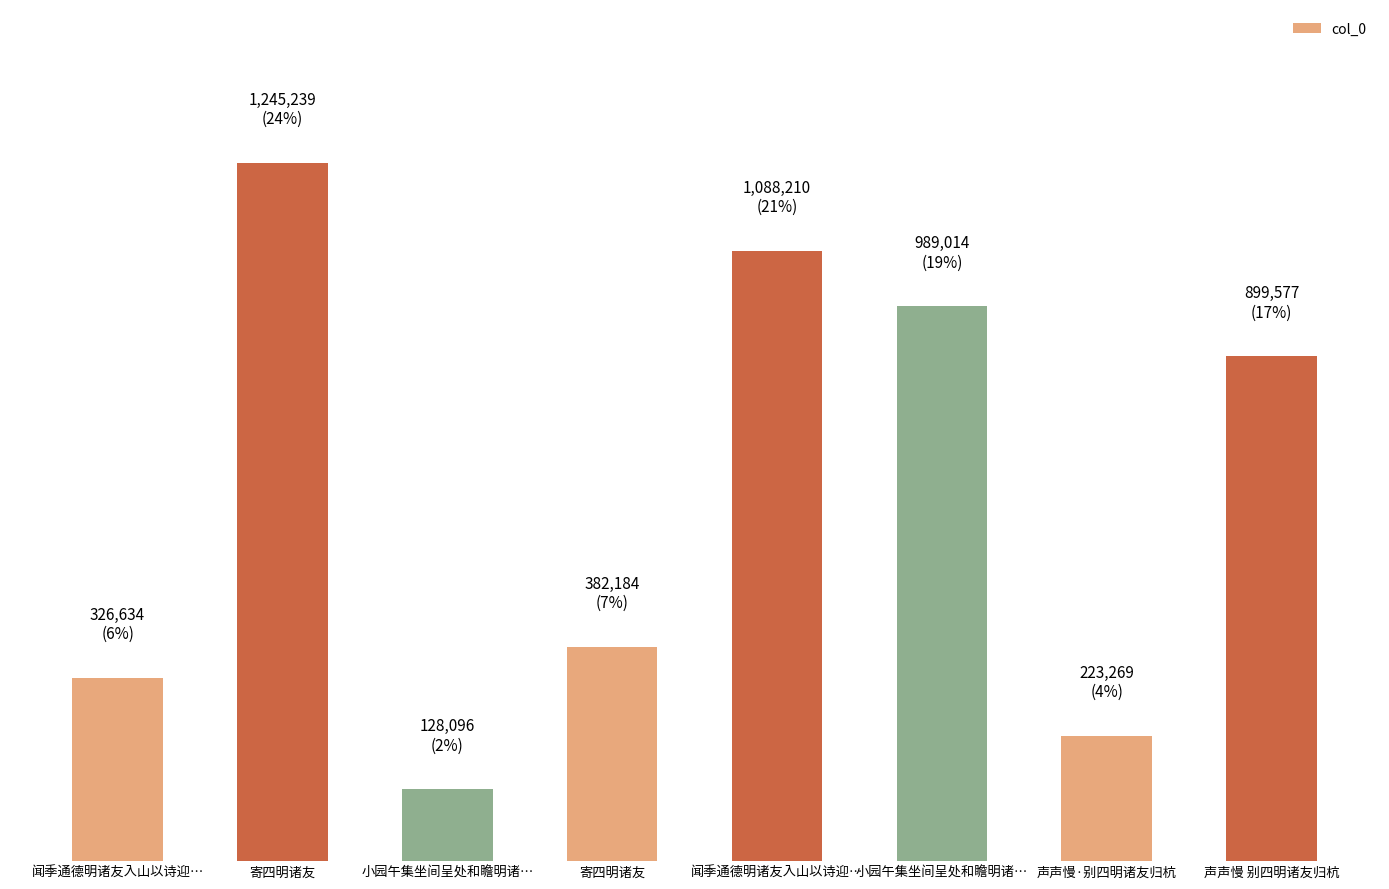

Does the chart contain any negative values?

No